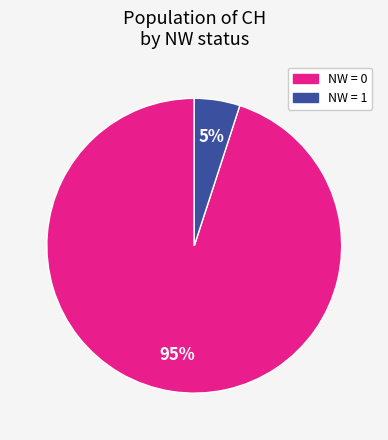

How many slices are in this pie chart?

2